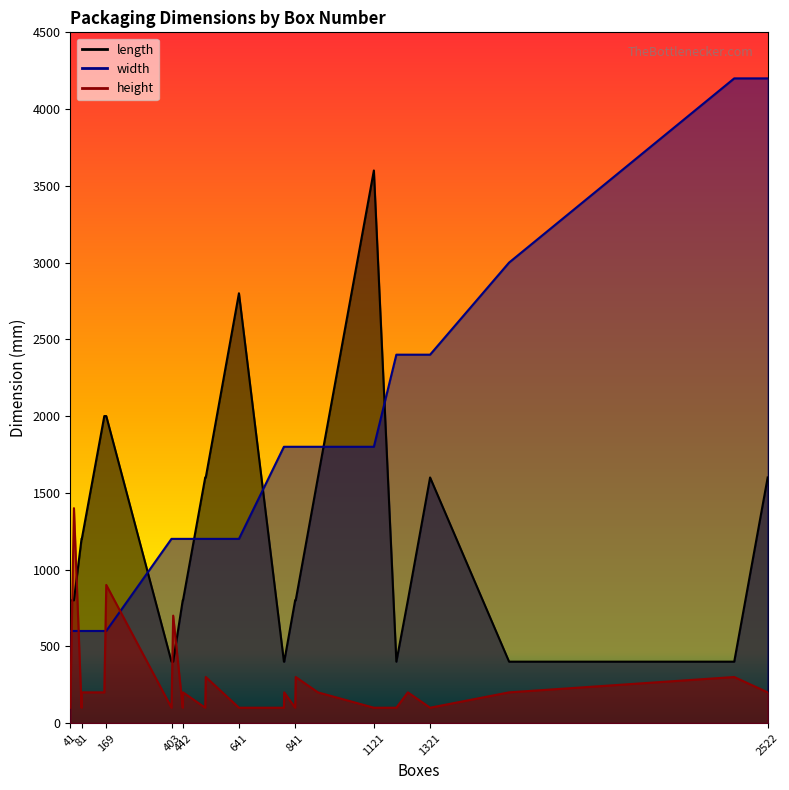

Where do width and length first cross each other?

169 and 401